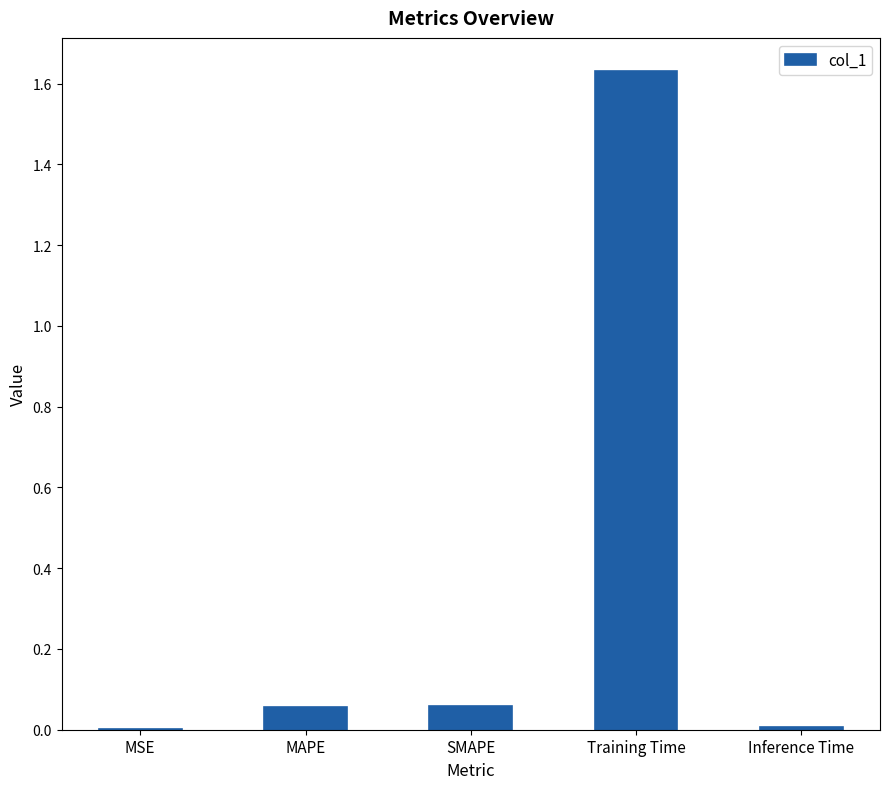

True or false: the data shows 0.7 at Training Time.

False